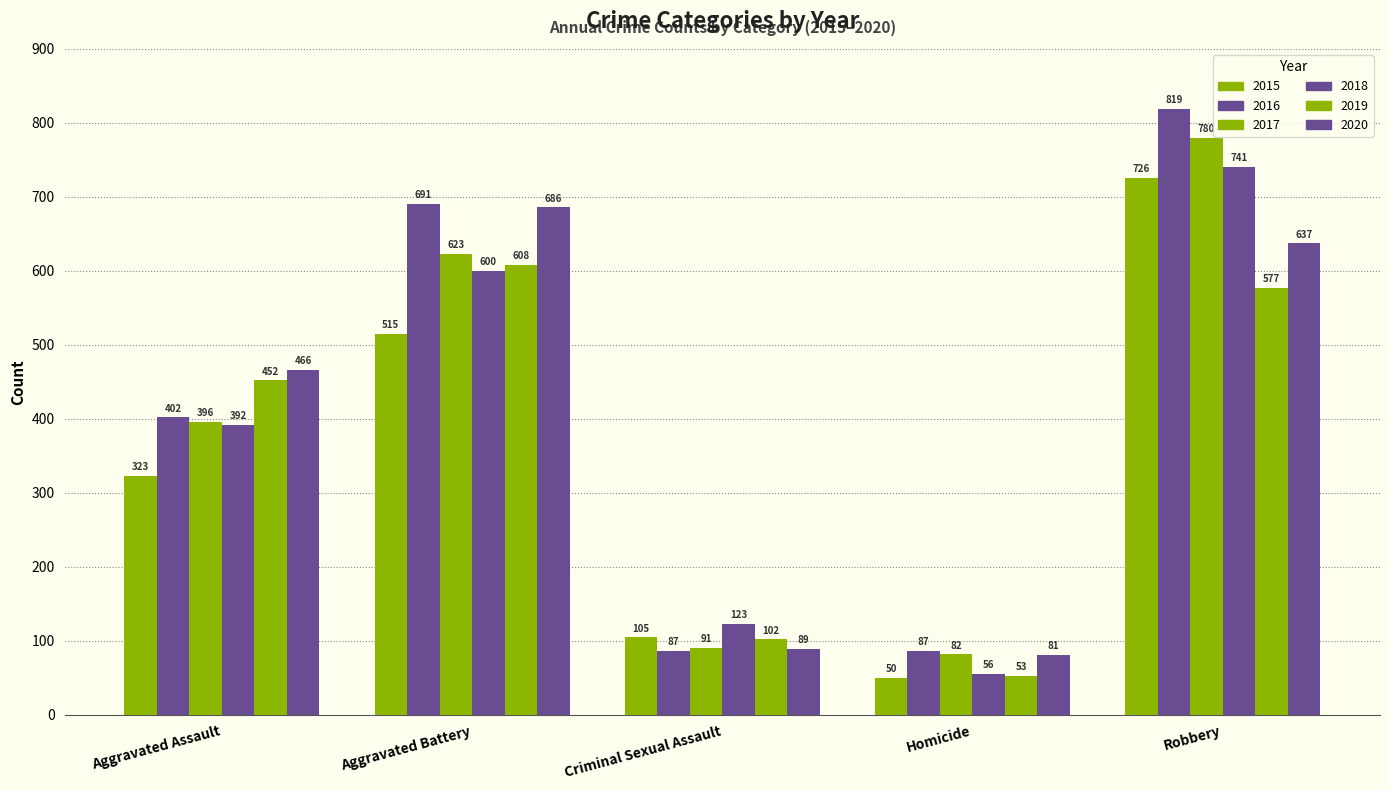

Is it true that 2015 equals 50 at Homicide?

True